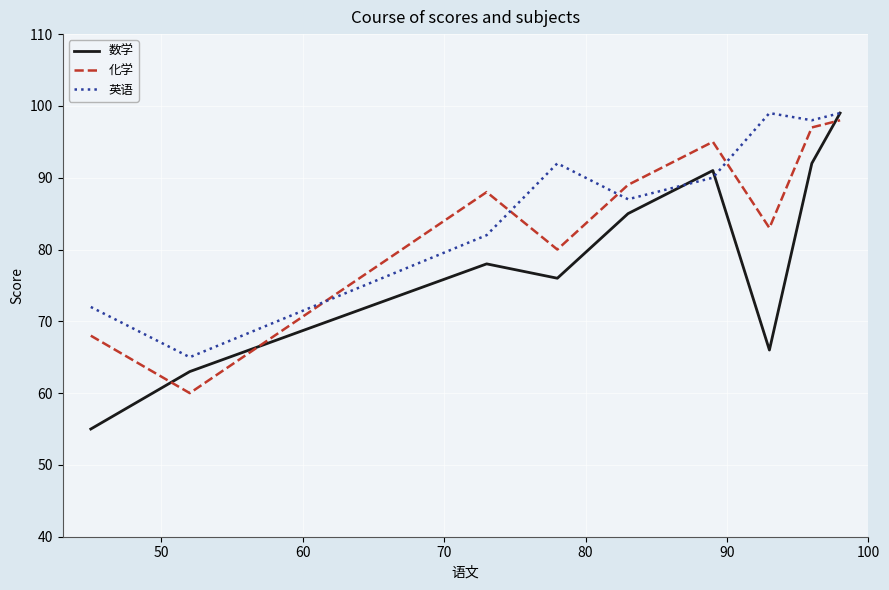

Reading left to right, transcribe all the data shown in this chart.

数学: 55	63	78	76	85	91	66	92	99
化学: 68	60	88	80	89	95	83	97	98
英语: 72	65	82	92	87	90	99	98	99